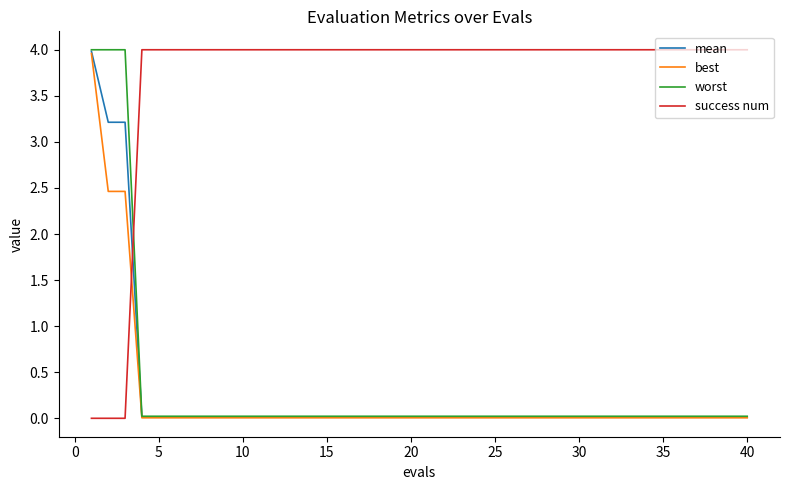

True or false: success num and mean cross at least once.

True